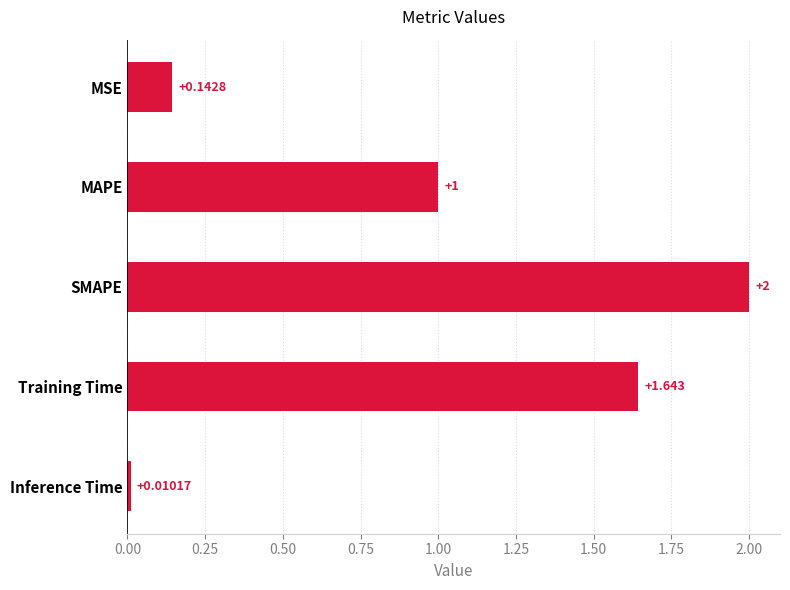

List the labels in order of value, largest first.

SMAPE, Training Time, MAPE, MSE, Inference Time